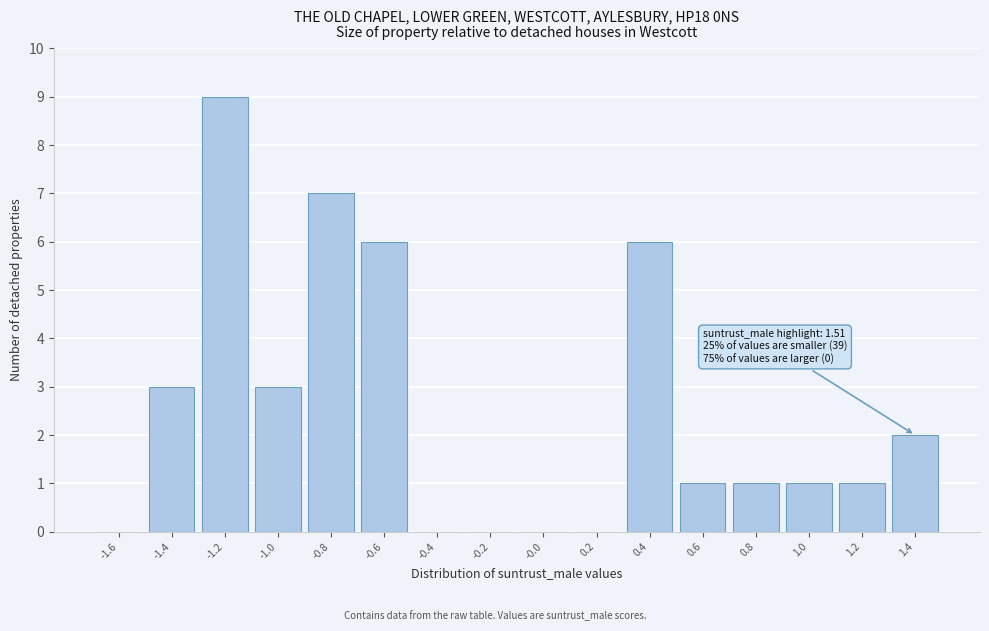

Reading left to right, extract all data points from this chart.

-1.6=0	-1.4=3	-1.2=9	-1.0=3	-0.8=7	-0.6=6	-0.4=0	-0.2=0	-0.0=0	0.2=0	0.4=6	0.6=1	0.8=1	1.0=1	1.2=1	1.4=2